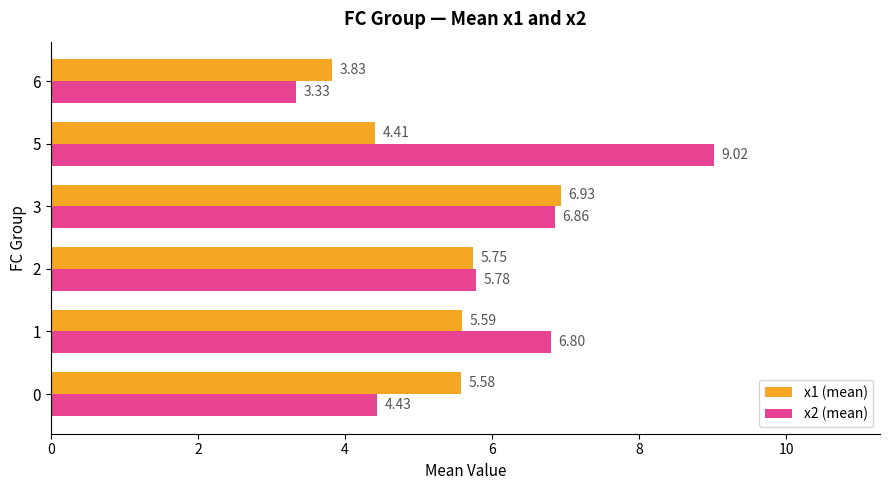

List the series in order of their overall mean, lowest first.

x1 (mean), x2 (mean)